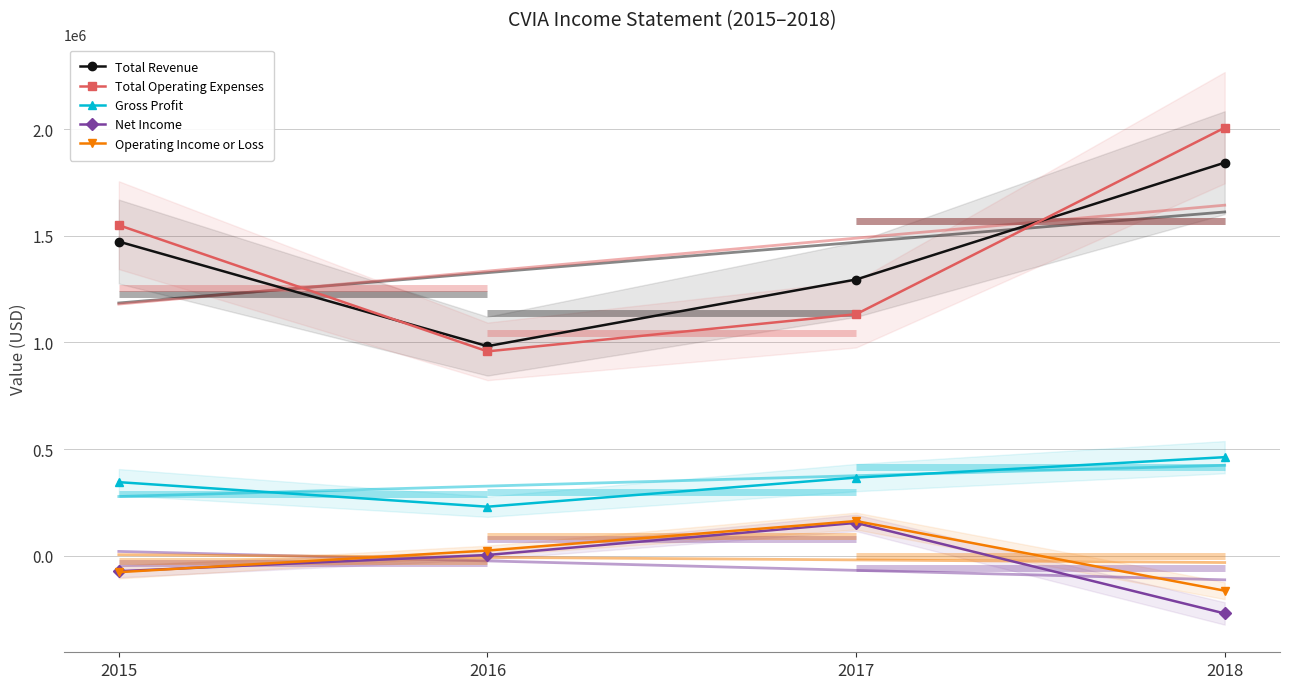

At which label does Total Revenue first exceed 1472900?

2018